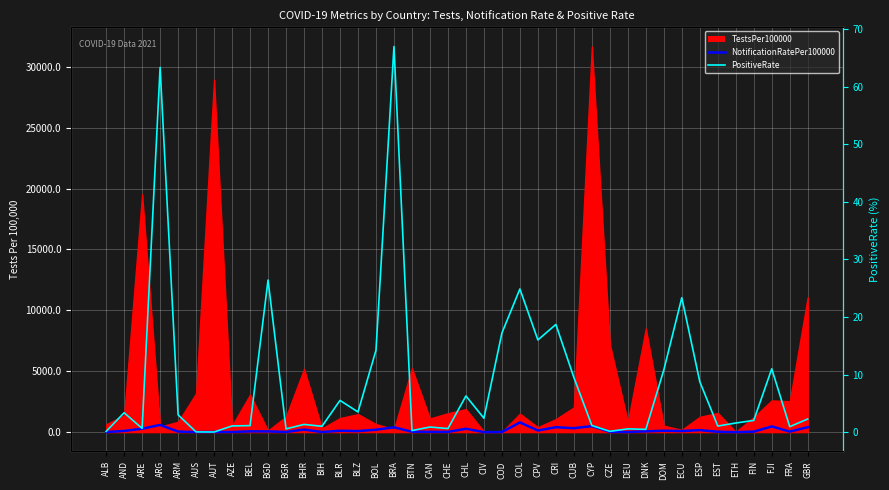

True or false: there are more than 0 points higher than both neighbors.

True